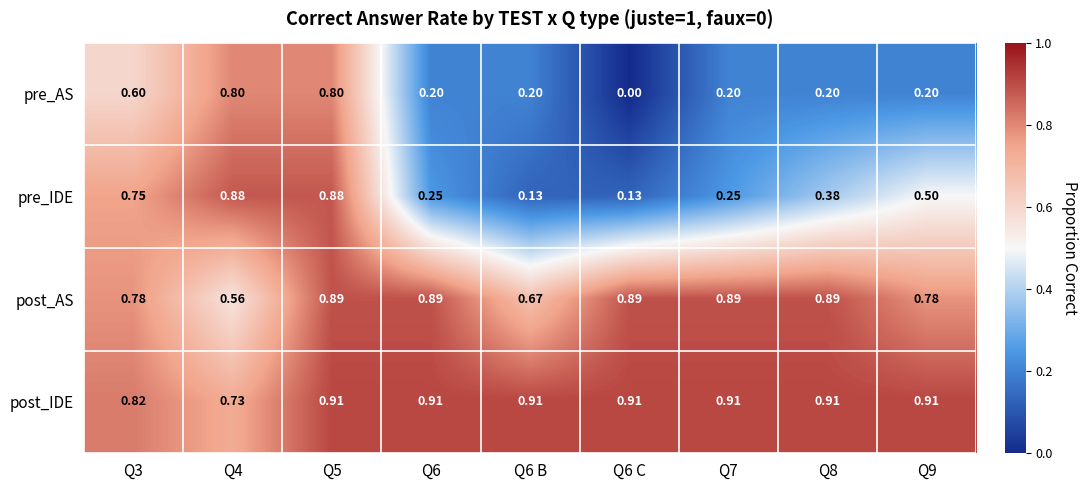

Count the number of categories in the chart.

9